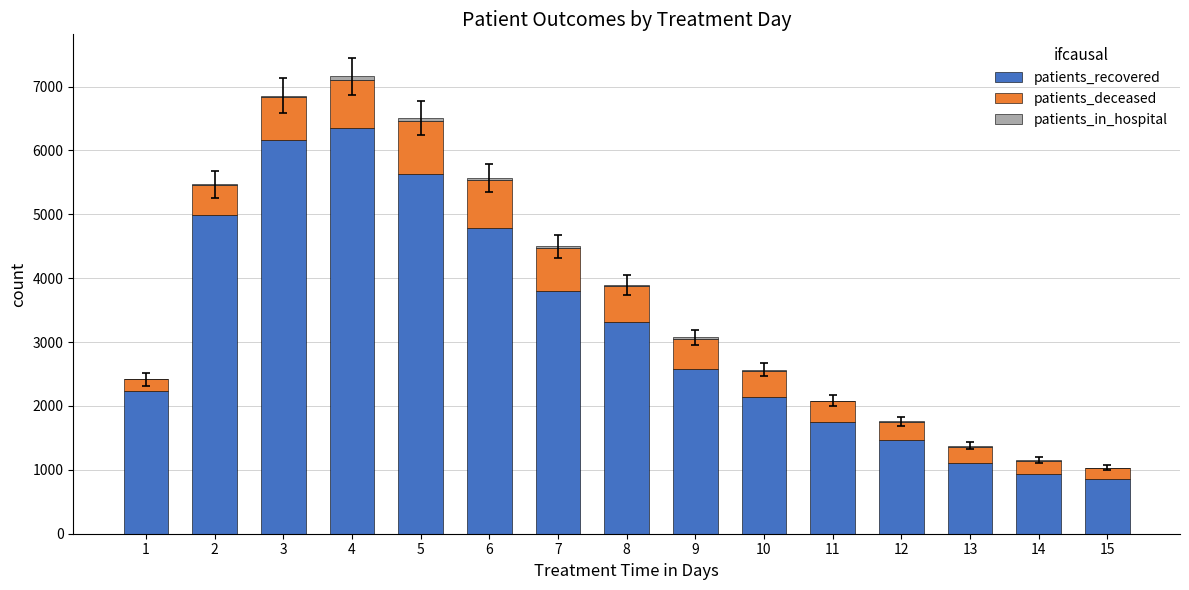

What is the sum of all patients_recovered values?

48107